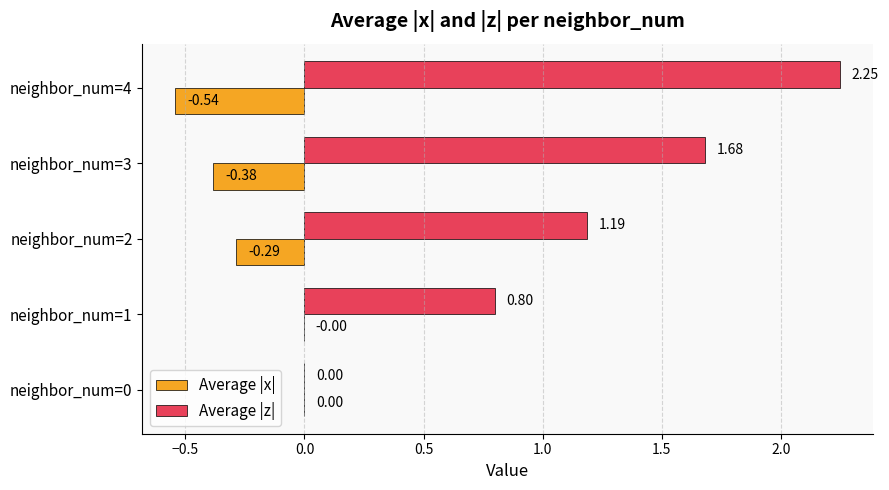

Which series has the largest total across all categories?

Average |z|